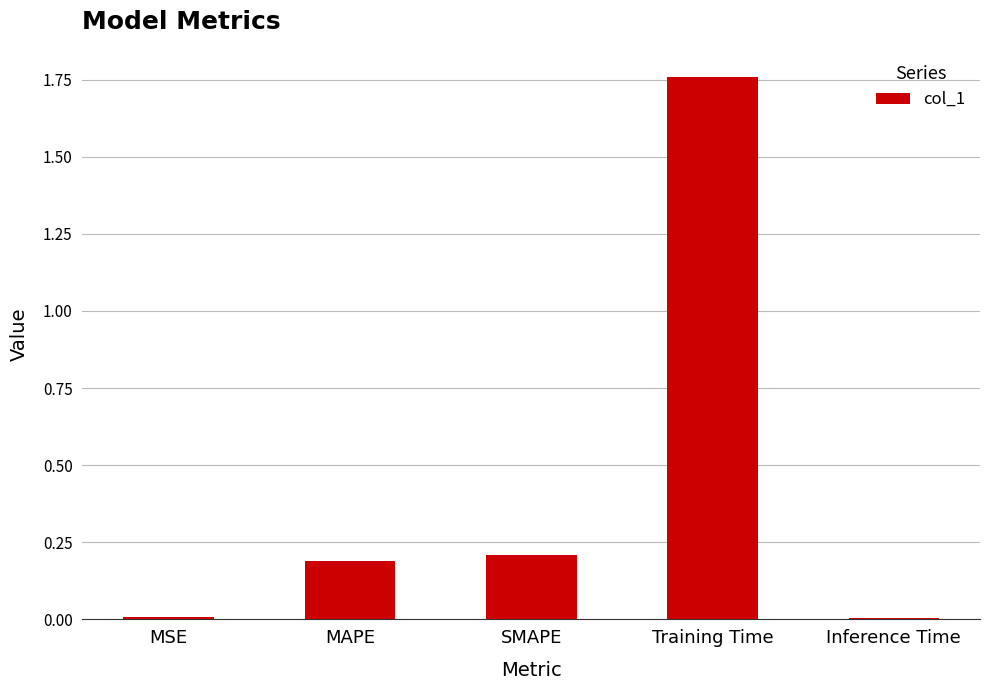

The chart shows a value of 0.3 at MAPE. True or false?

False